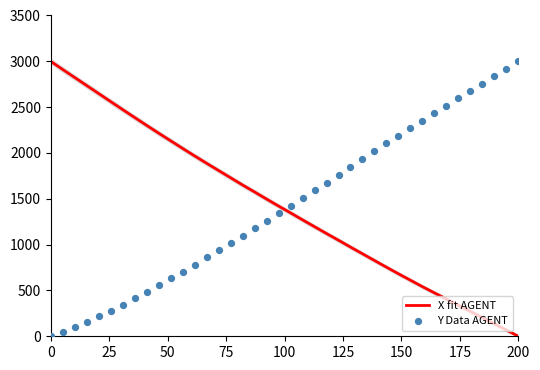

Which series reaches the maximum Y coordinate?

X fit AGENT